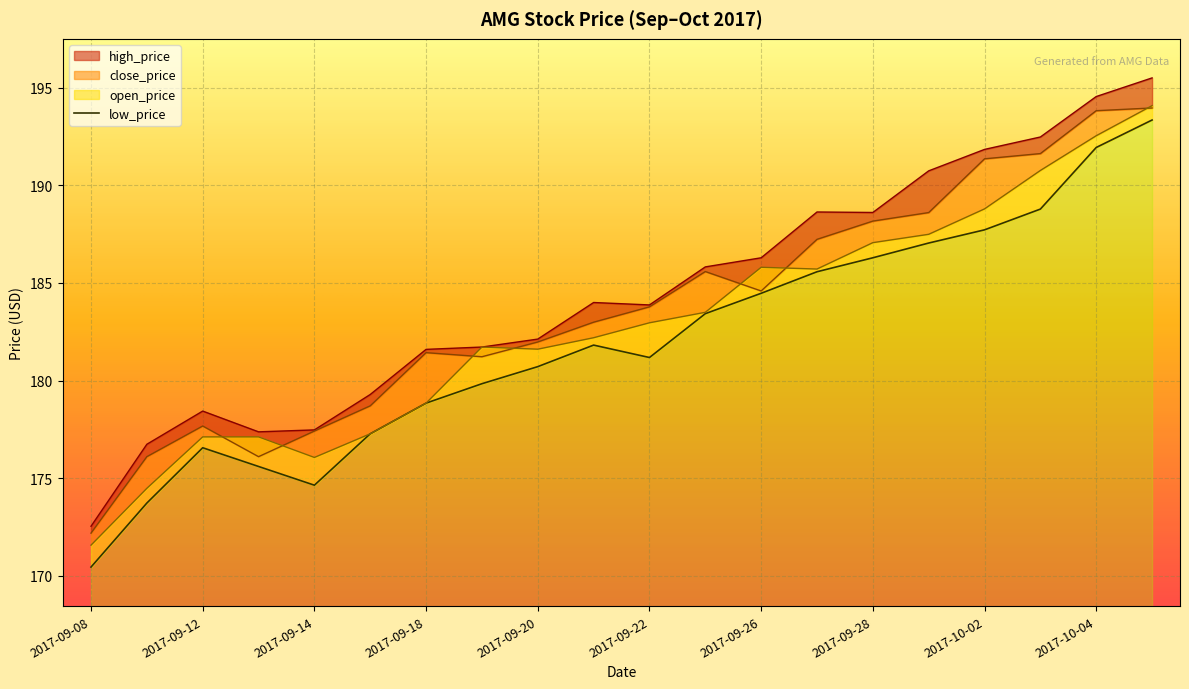

True or false: low_price and close_price cross at least once.

False